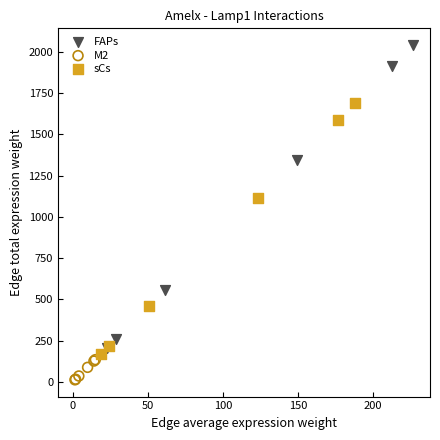

Which series contains the highest Y value?

FAPs